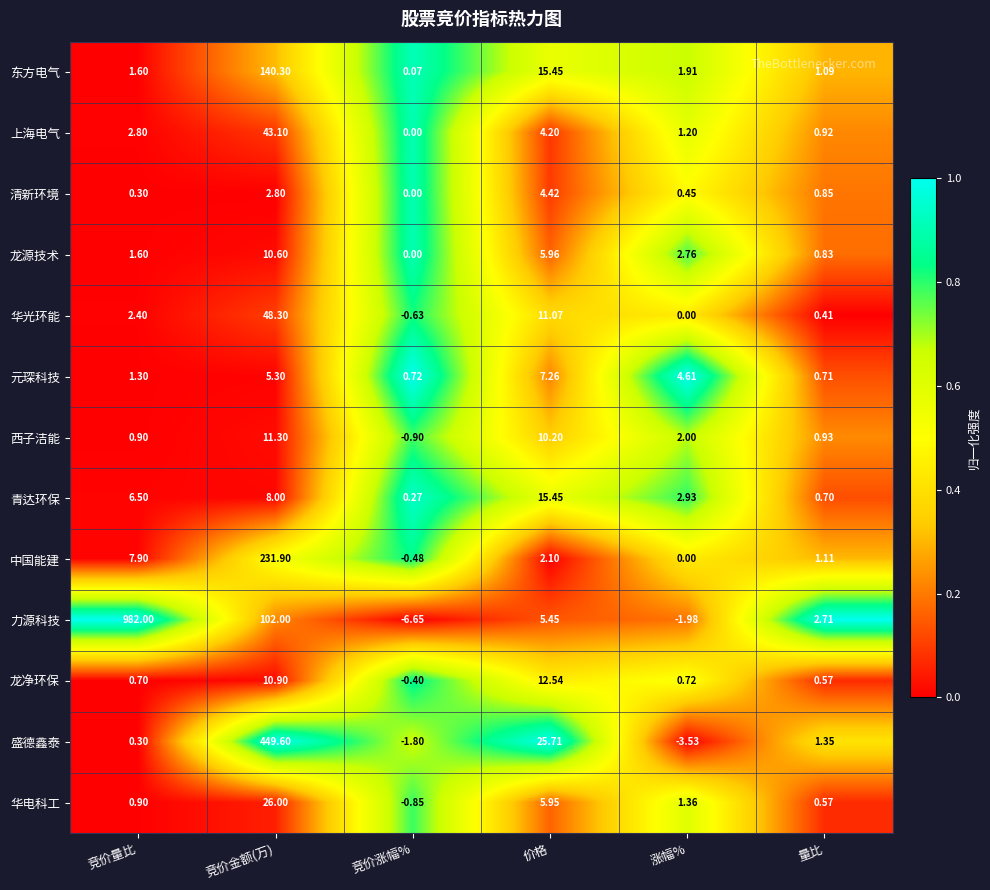

Rank the categories by 龙净环保 value from highest to lowest.

价格, 竞价金额(万), 涨幅%, 竞价量比, 量比, 竞价涨幅%